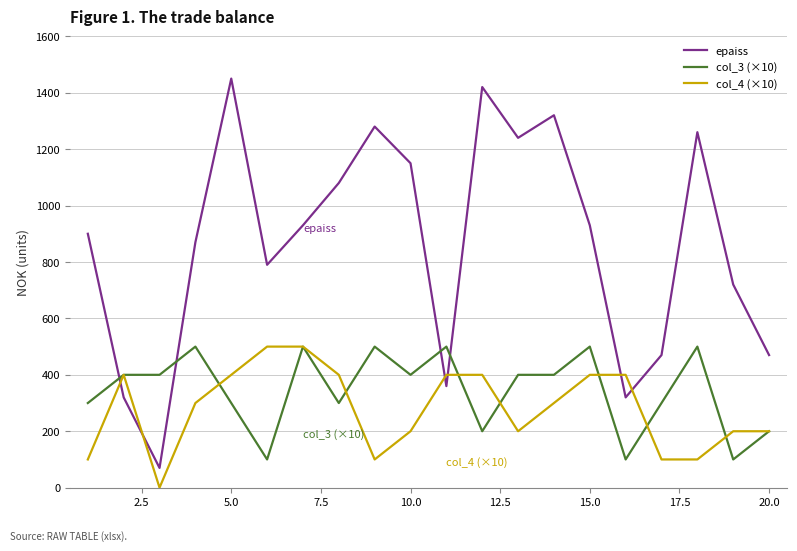

Which series has the largest range (max minus min)?

epaiss